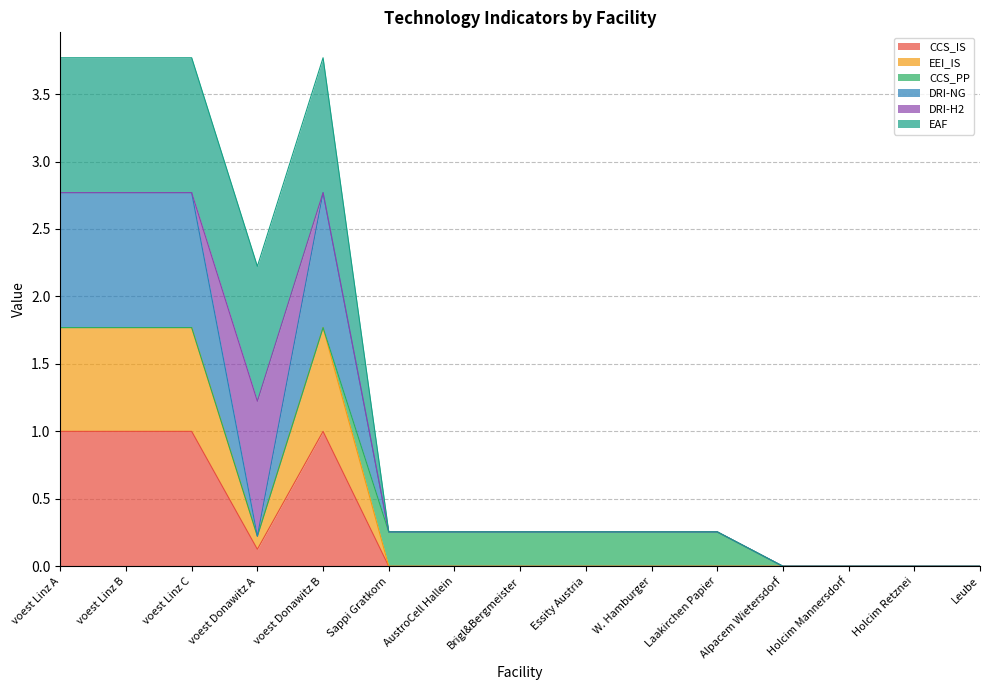

The CCS_IS series shows 0.1 at voest Donawitz A. True or false?

True